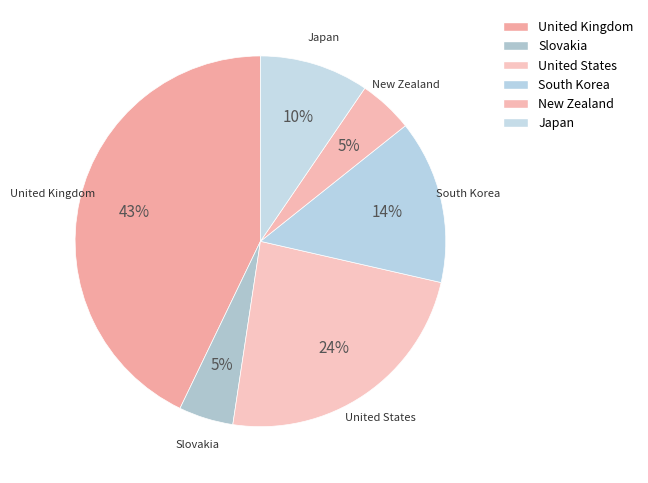

Is it true that United States is 24% of the pie?

True